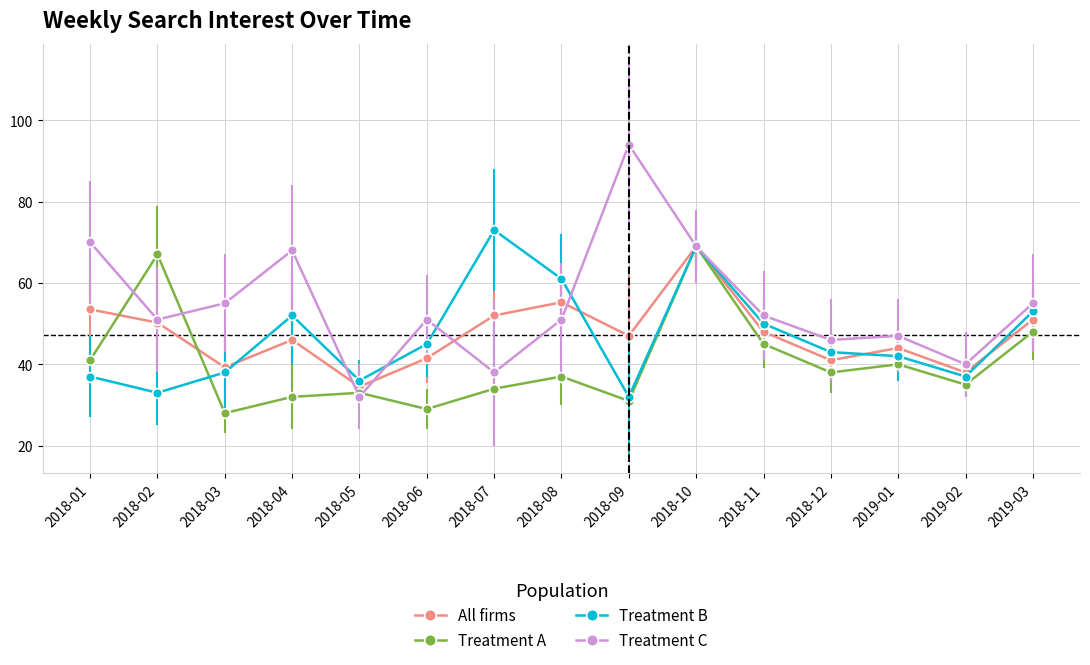

What are all the series names shown in the legend?

All firms, Treatment A, Treatment B, Treatment C